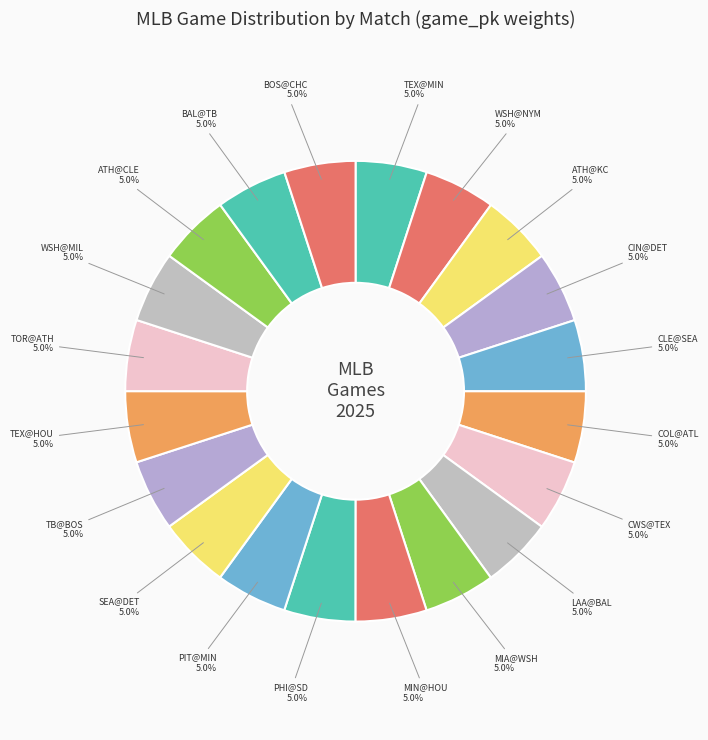

How many slices are in this pie chart?

20